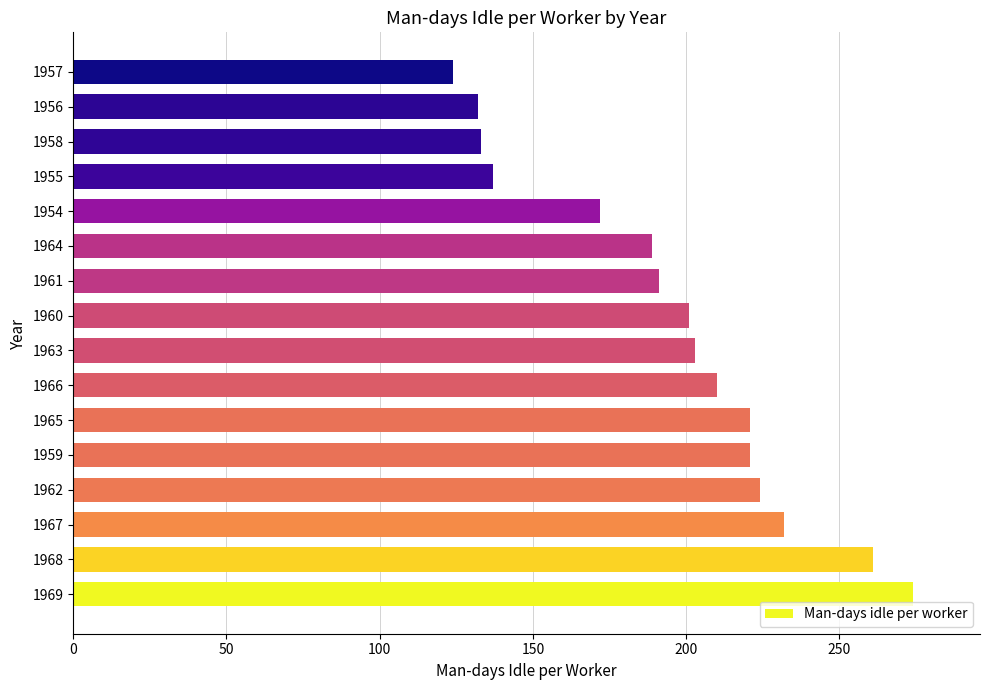

Read the value at 1968.

261